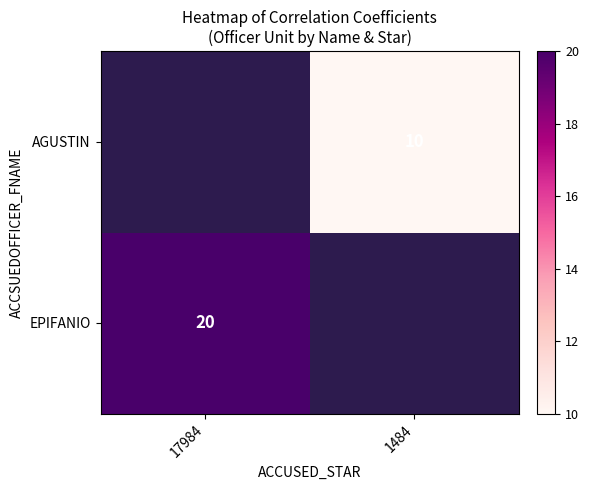

What is the maximum value shown in the chart?

20.0